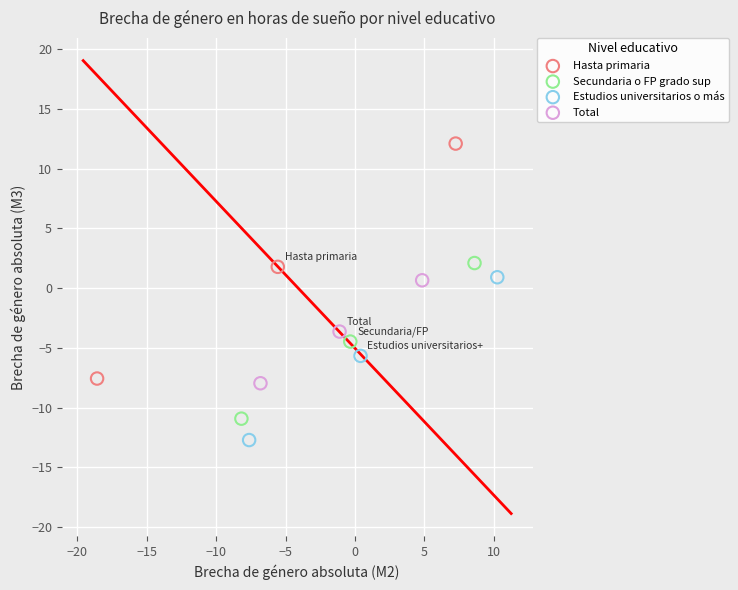

Which series has the largest Y range (max minus min)?

Hasta primaria